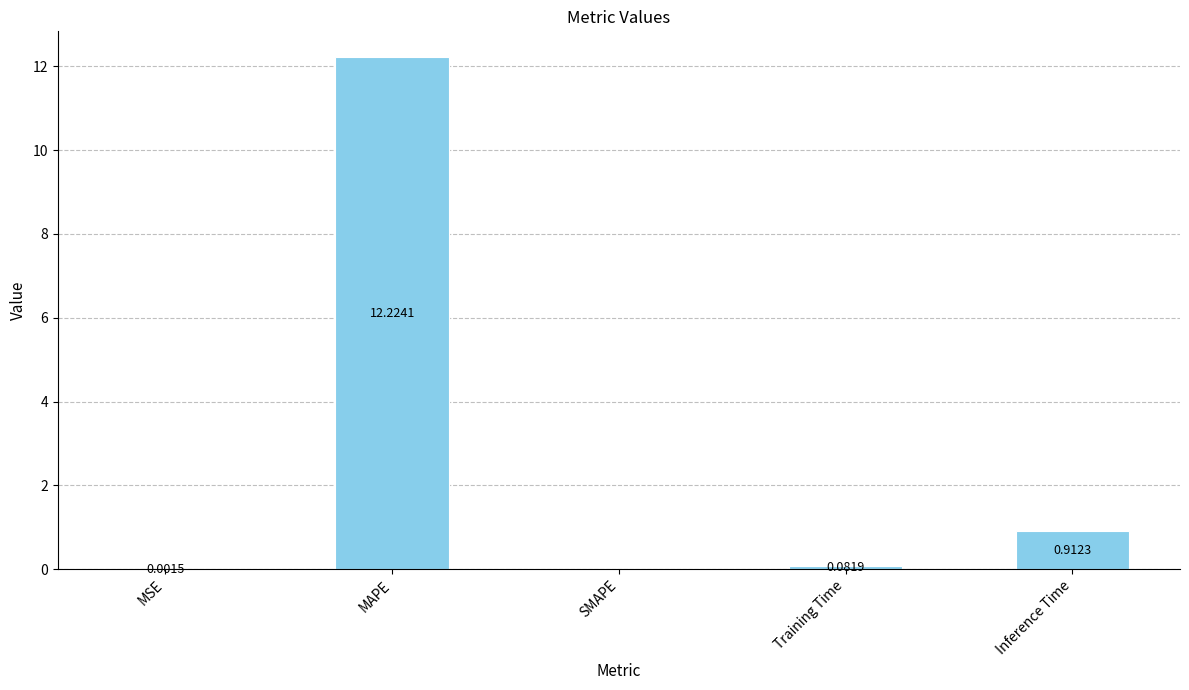

The value at MSE is 0.0. True or false?

True